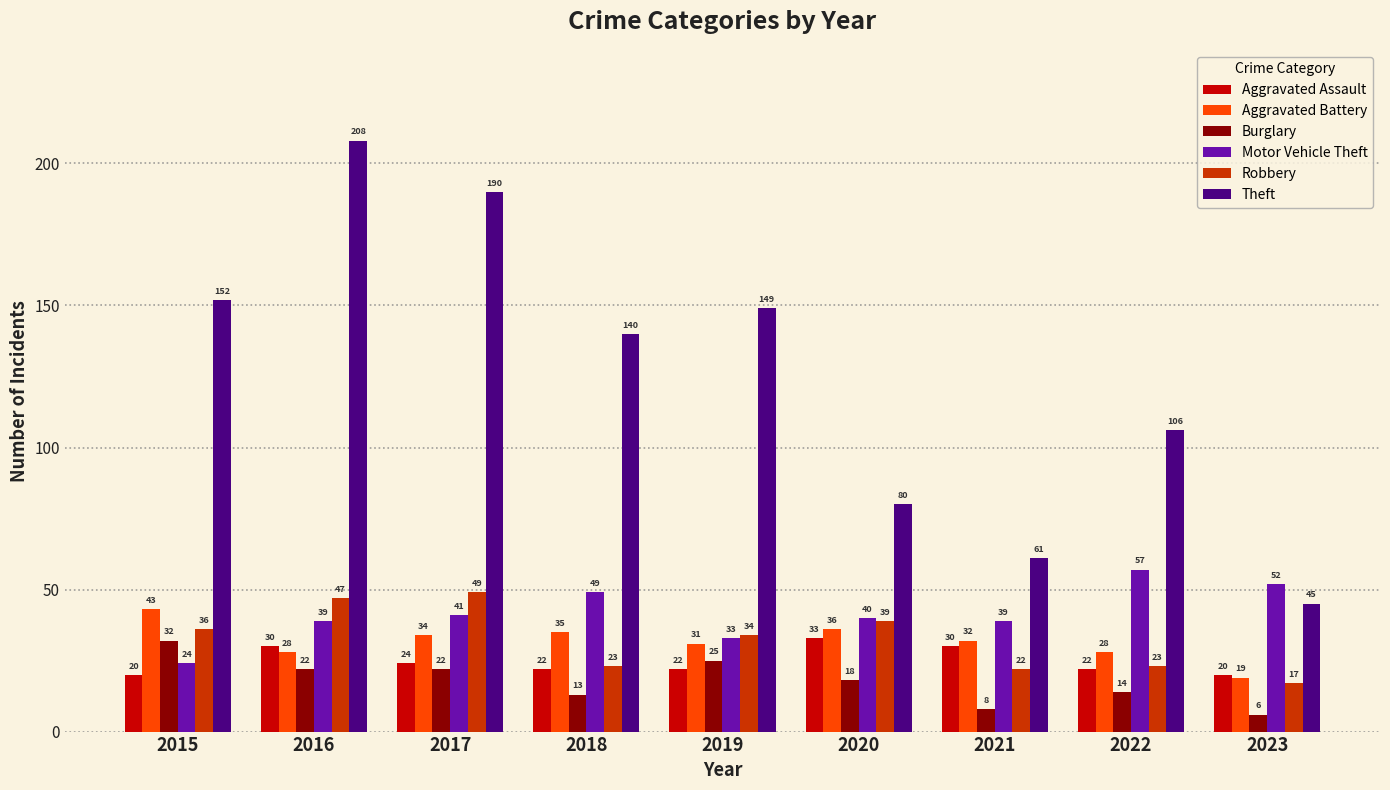

Reading left to right, what are all the values shown in this chart?

Aggravated Assault: 20	30	24	22	22	33	30	22	20
Aggravated Battery: 43	28	34	35	31	36	32	28	19
Burglary: 32	22	22	13	25	18	8	14	6
Motor Vehicle Theft: 24	39	41	49	33	40	39	57	52
Robbery: 36	47	49	23	34	39	22	23	17
Theft: 152	208	190	140	149	80	61	106	45